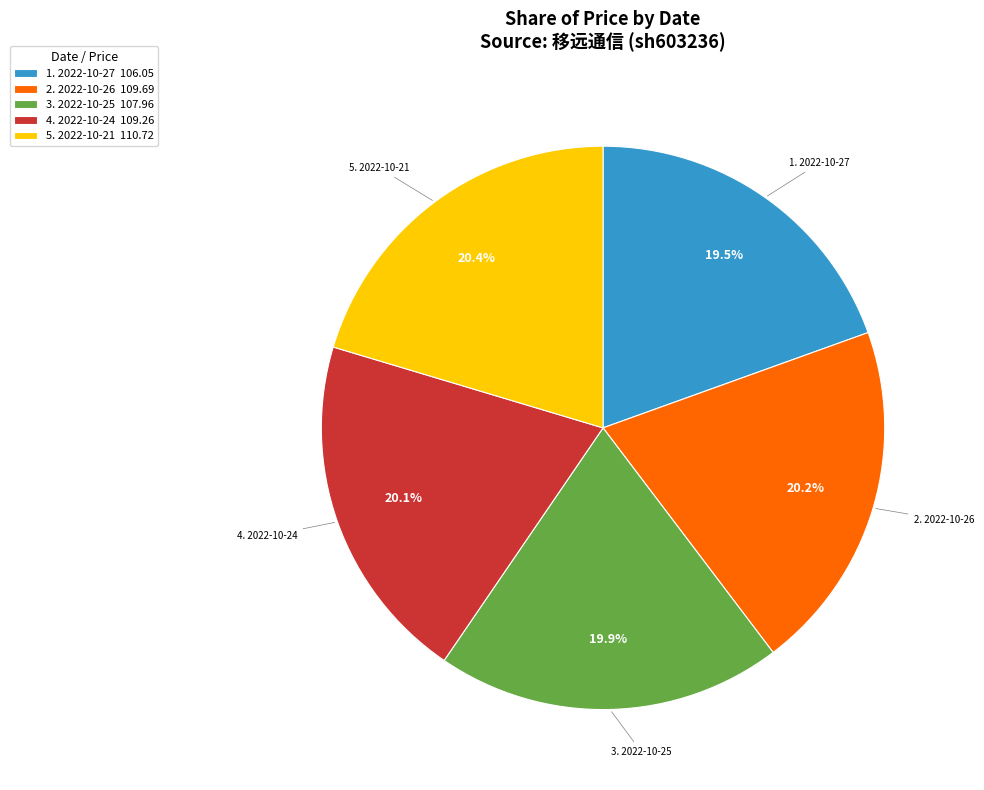

To the nearest percent, what is the average slice percentage?

20%